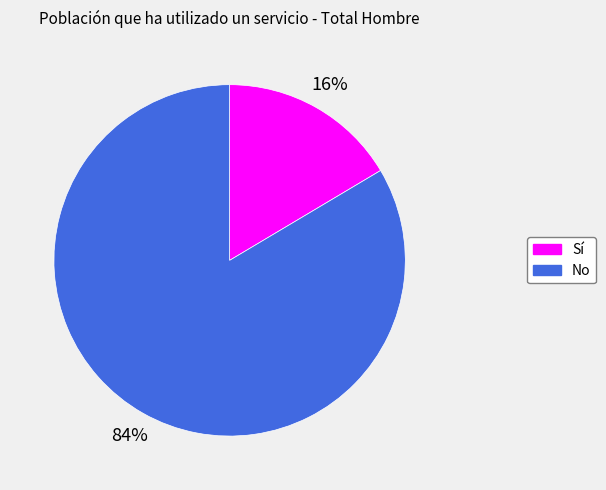

What percentage is the Sí slice, to the nearest percent?

16%